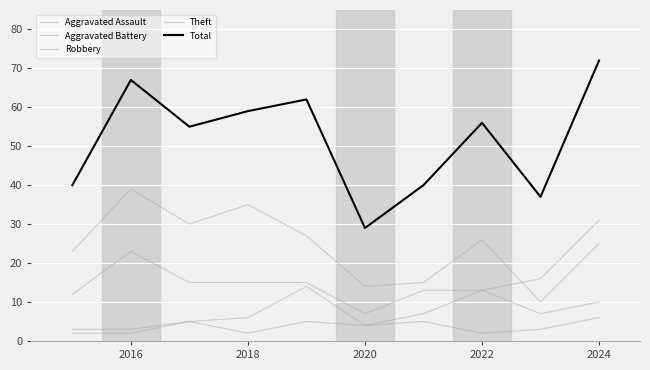

Is this an area chart (filled region under the line)?

No